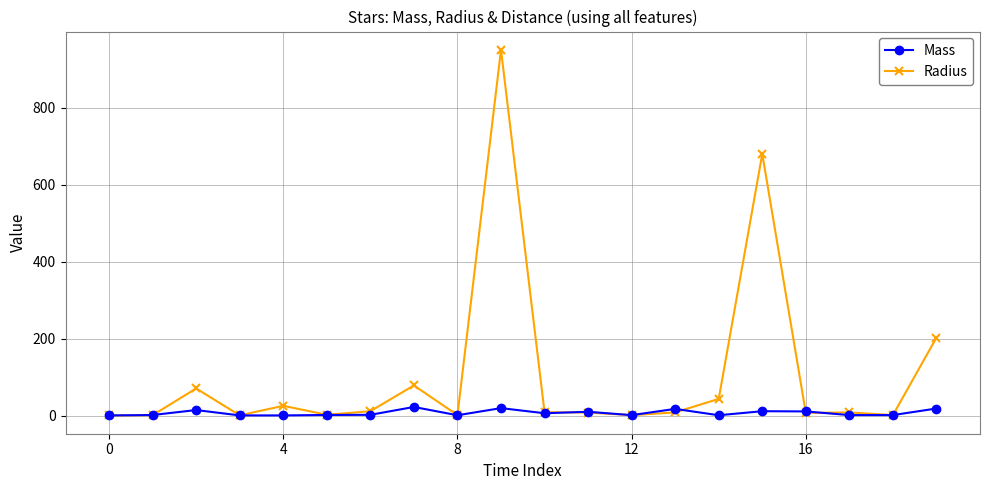

After their last crossing, which series has the higher values: Mass or Radius?

Radius